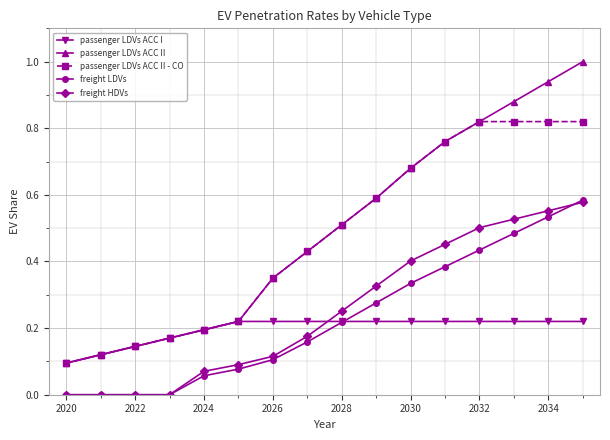

True or false: passenger LDVs ACC II and freight LDVs cross at least once.

False